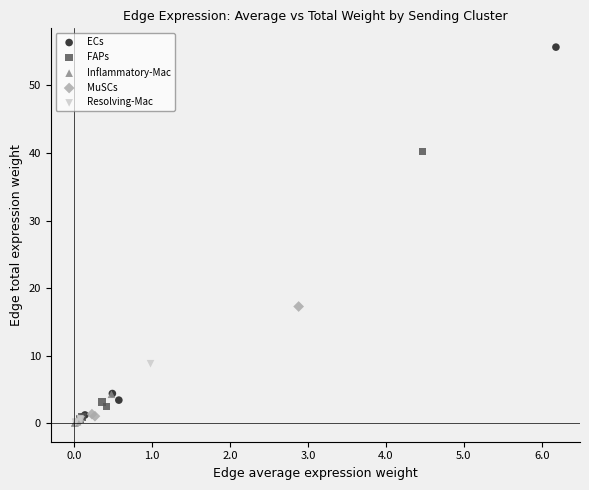

Which series contains the highest Y value?

ECs